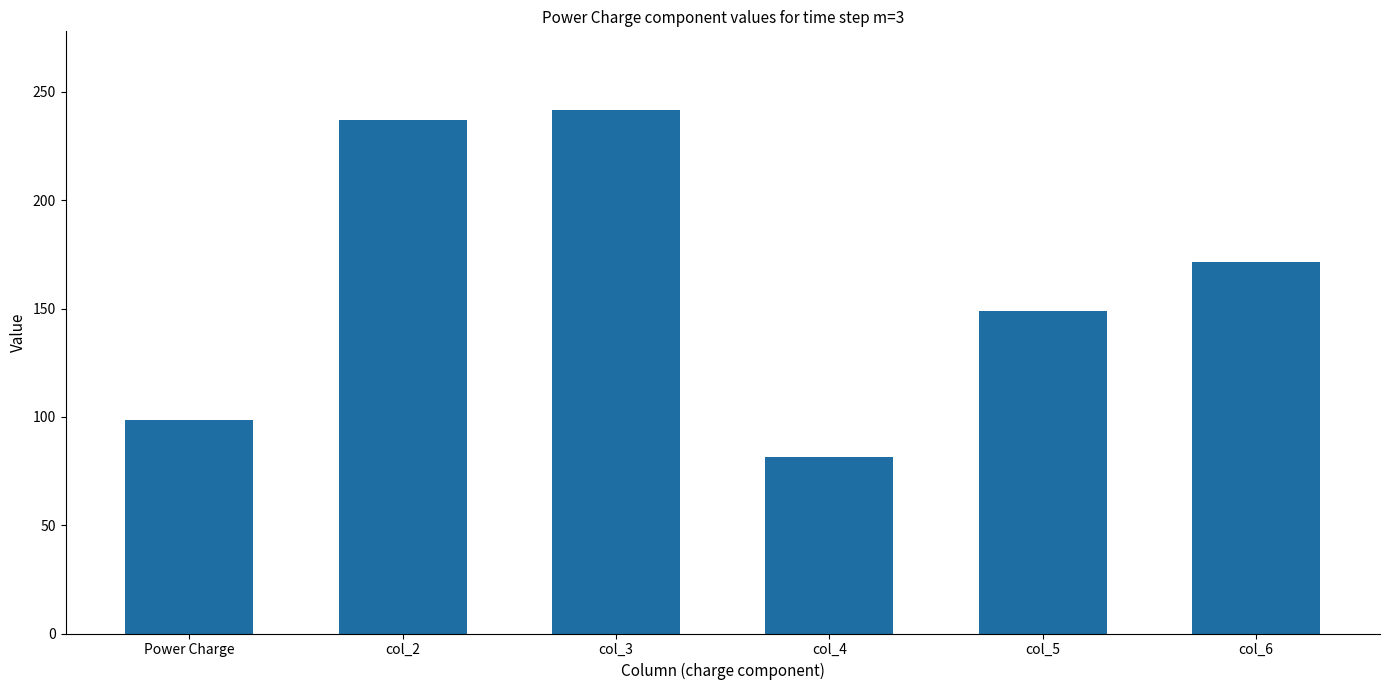

At which label is the value closest to 161?

col_6